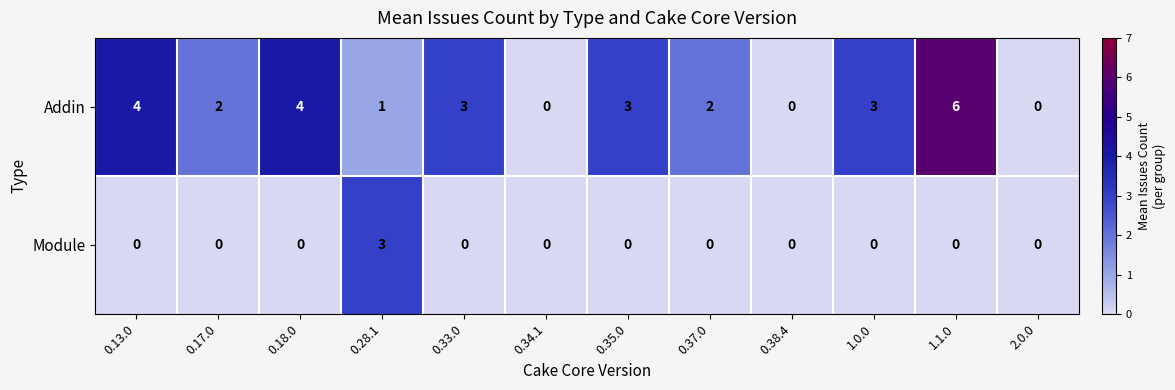

List the series in order of their peak value, lowest first.

Module, Addin